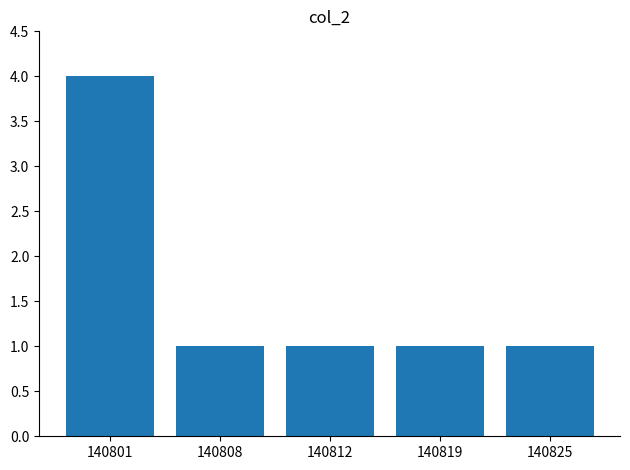

What is the value of the 5th bar from the left?

1